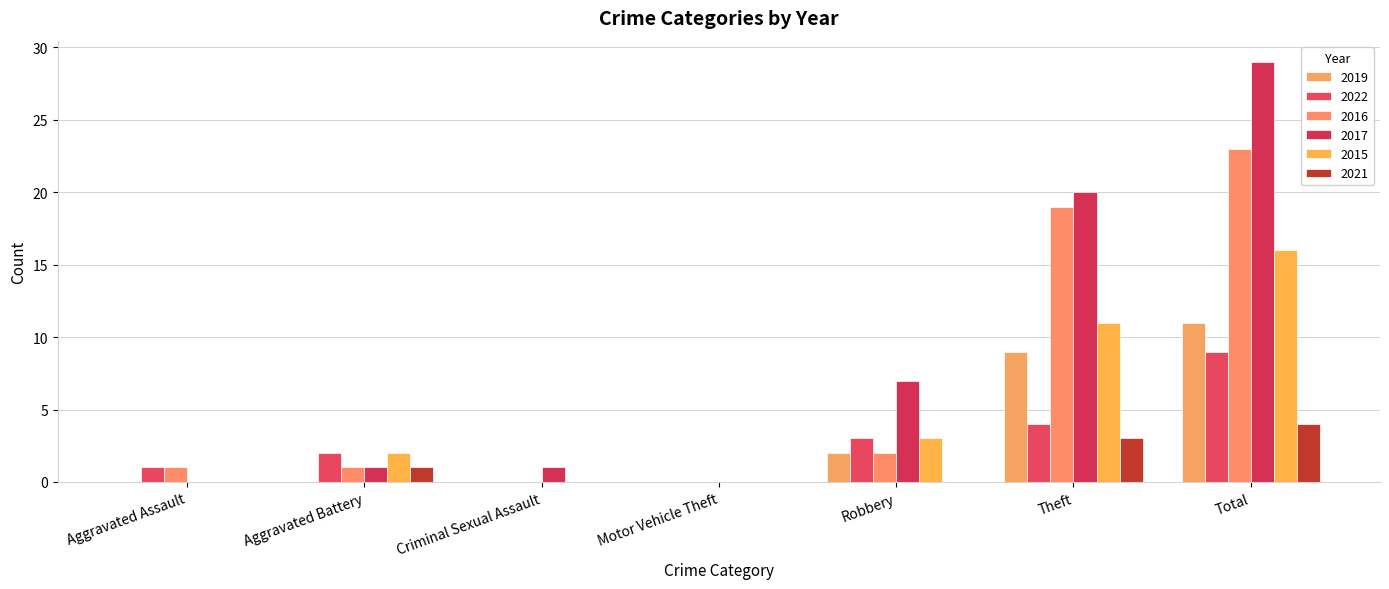

Reading left to right, list all the values displayed in this chart.

2019: Aggravated Assault=0	Aggravated Battery=0	Criminal Sexual Assault=0	Motor Vehicle Theft=0	Robbery=2	Theft=9	Total=11
2022: Aggravated Assault=1	Aggravated Battery=2	Criminal Sexual Assault=0	Motor Vehicle Theft=0	Robbery=3	Theft=4	Total=9
2016: Aggravated Assault=1	Aggravated Battery=1	Criminal Sexual Assault=0	Motor Vehicle Theft=0	Robbery=2	Theft=19	Total=23
2017: Aggravated Assault=0	Aggravated Battery=1	Criminal Sexual Assault=1	Motor Vehicle Theft=0	Robbery=7	Theft=20	Total=29
2015: Aggravated Assault=0	Aggravated Battery=2	Criminal Sexual Assault=0	Motor Vehicle Theft=0	Robbery=3	Theft=11	Total=16
2021: Aggravated Assault=0	Aggravated Battery=1	Criminal Sexual Assault=0	Motor Vehicle Theft=0	Robbery=0	Theft=3	Total=4